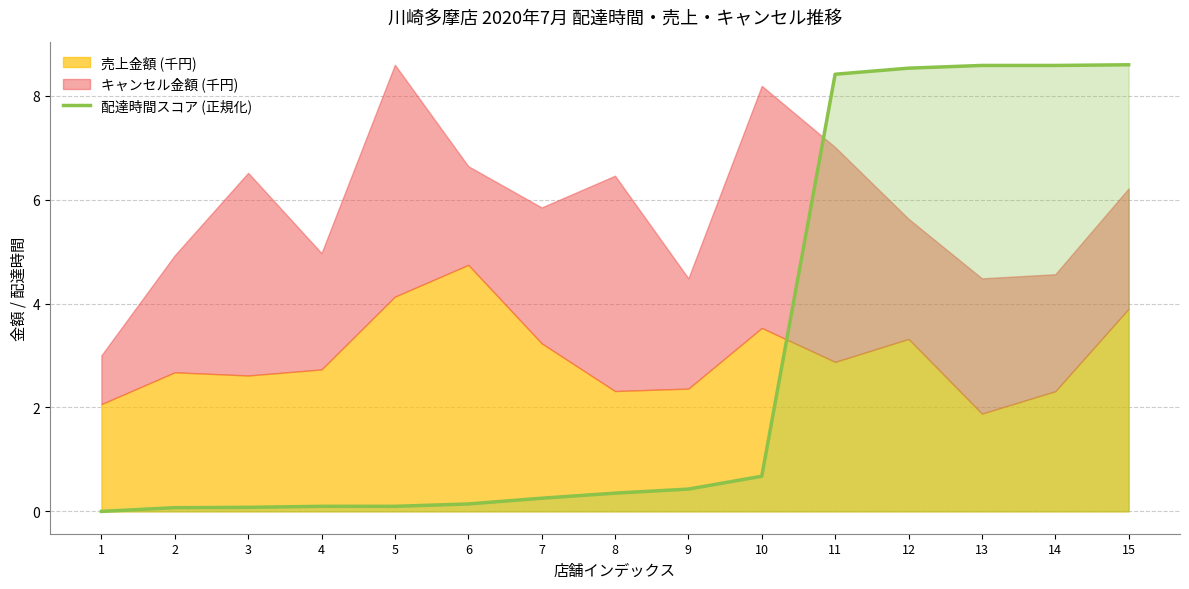

How many lines are shown in the chart?

1